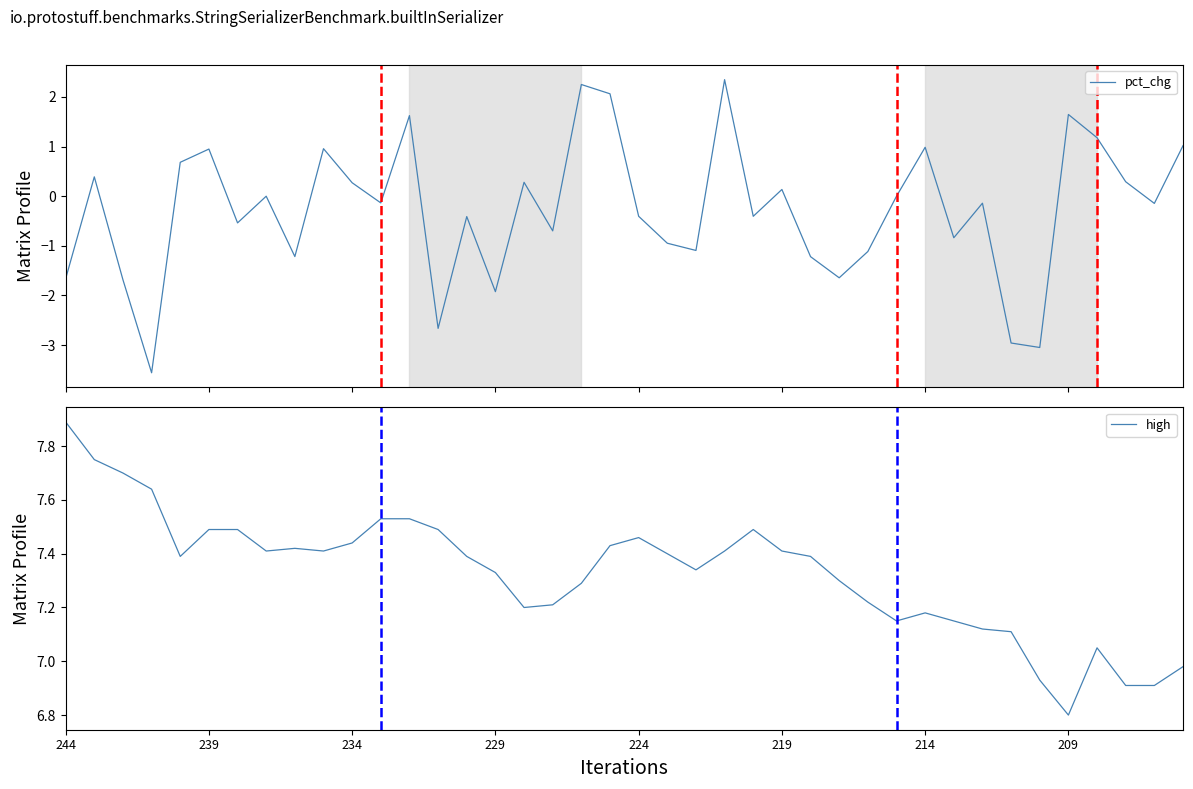

What is the difference between the second highest and second lowest values in the high series?

0.8